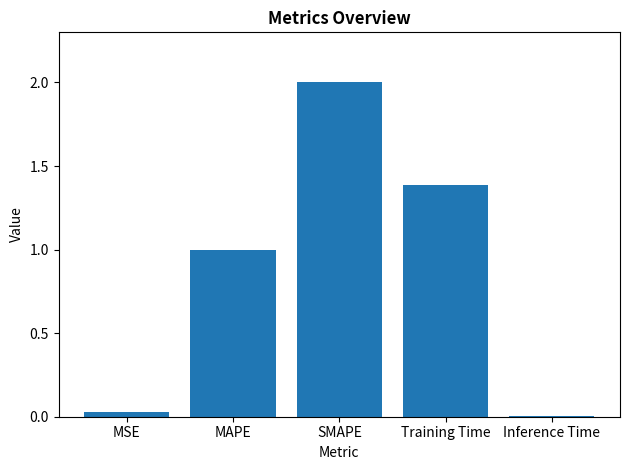

What is the difference between the values at Inference Time and SMAPE?

2.0